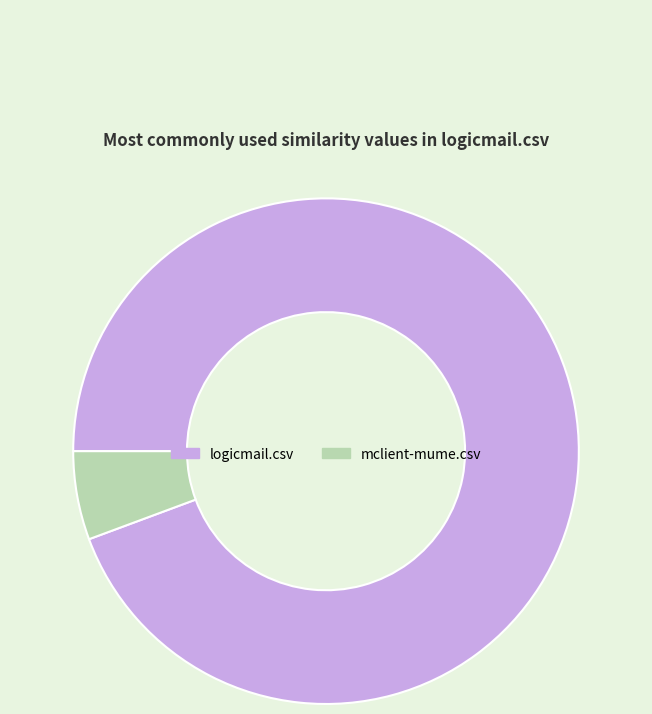

What is the ratio of the value at mclient-mume.csv to the value at logicmail.csv?

0.1